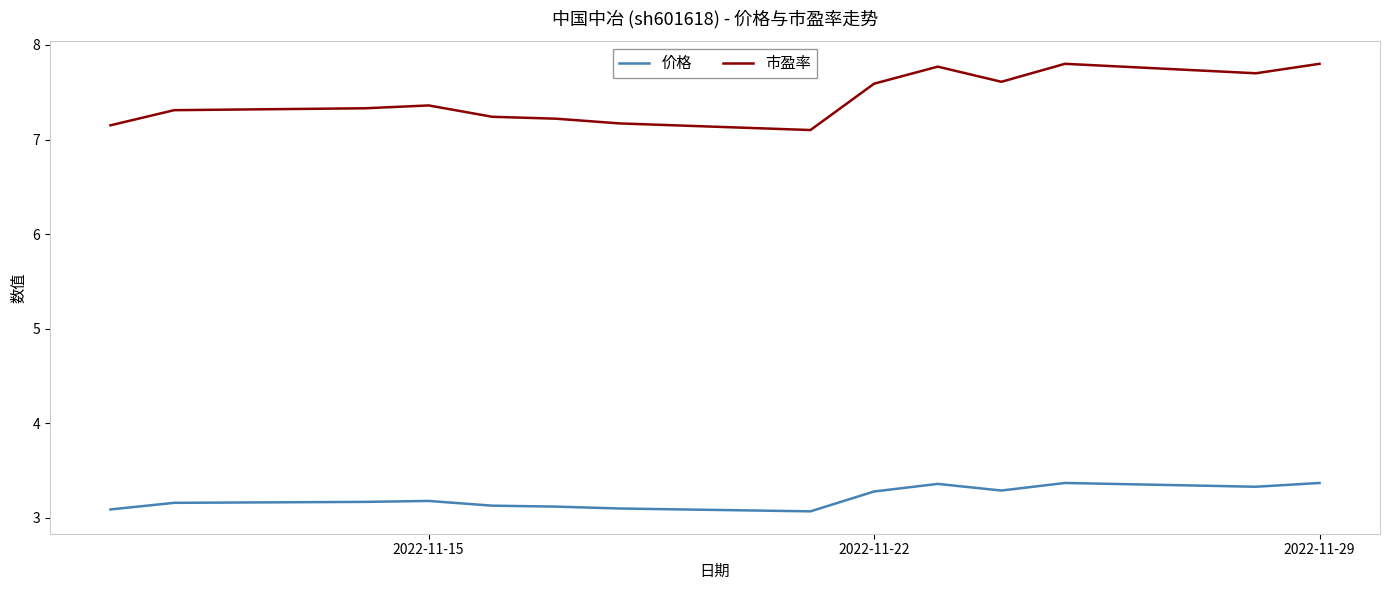

What is the highest value of the 市盈率 series?

7.8